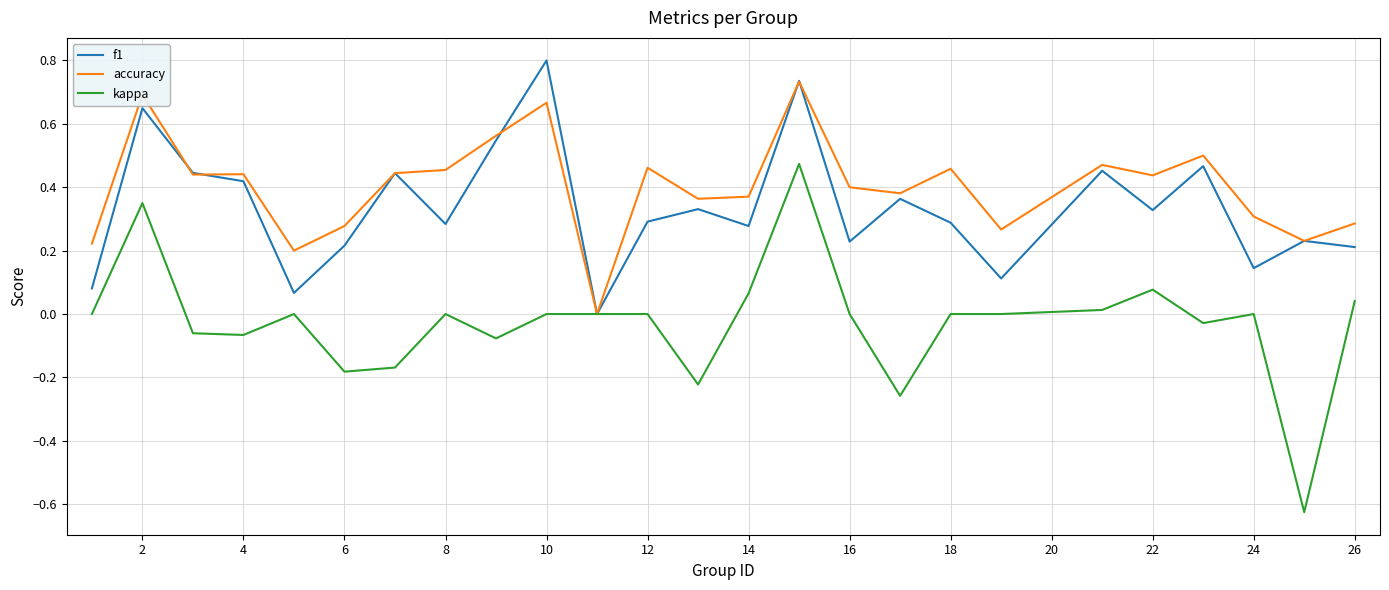

Which series has the widest spread of values?

kappa